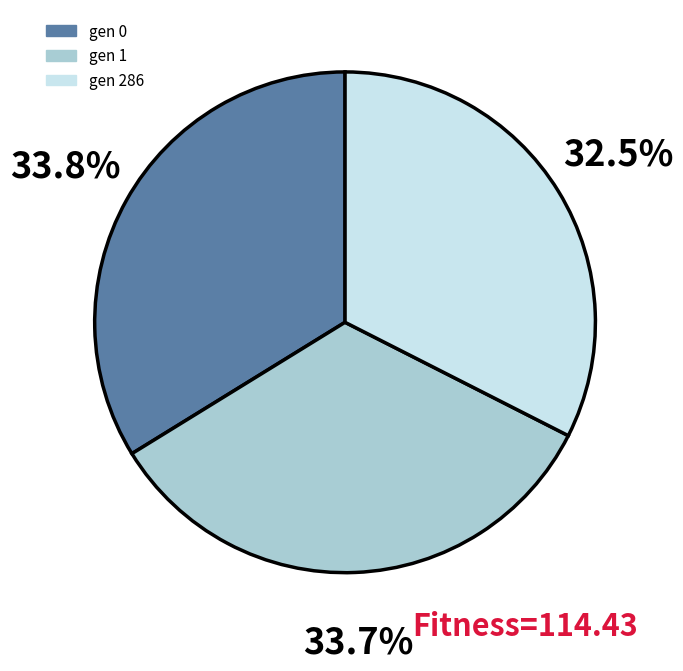

Count the number of slices in the pie.

3